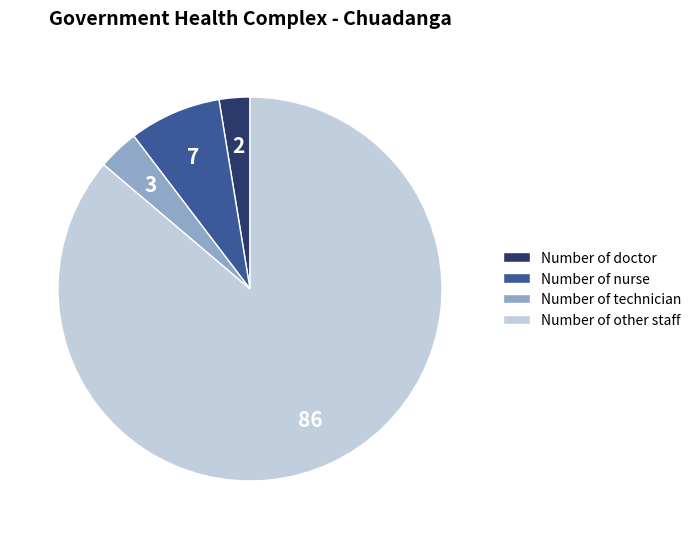

The Number of other staff slice represents 86% of the pie. True or false?

True